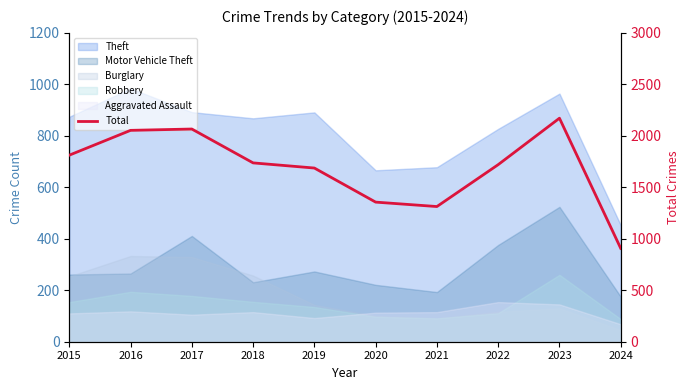

How many lines are shown in the chart?

1